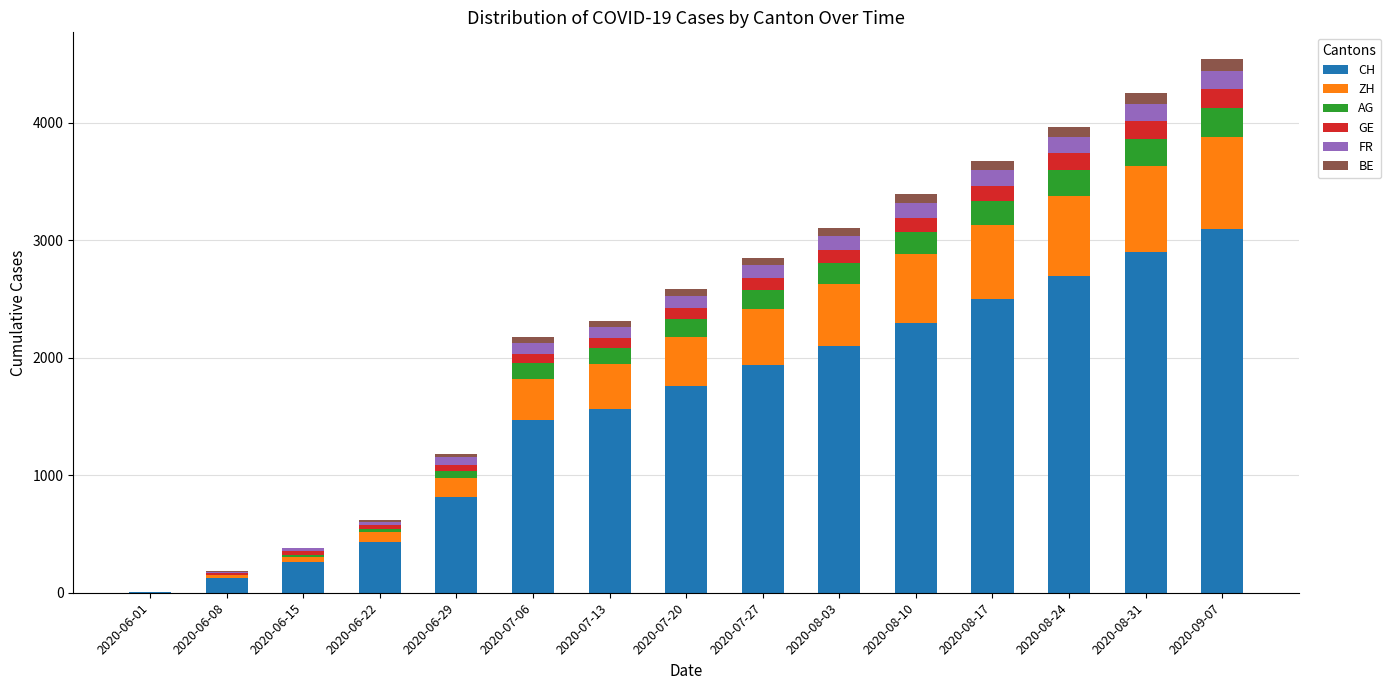

How many series are shown in this chart?

6